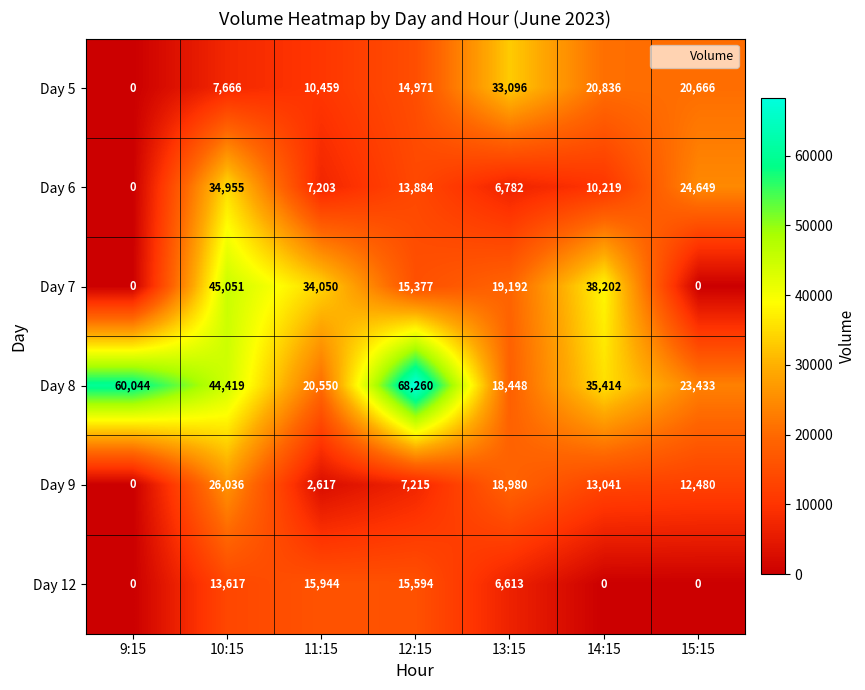

List the series in order of their peak value, lowest first.

Day 12, Day 9, Day 5, Day 6, Day 7, Day 8